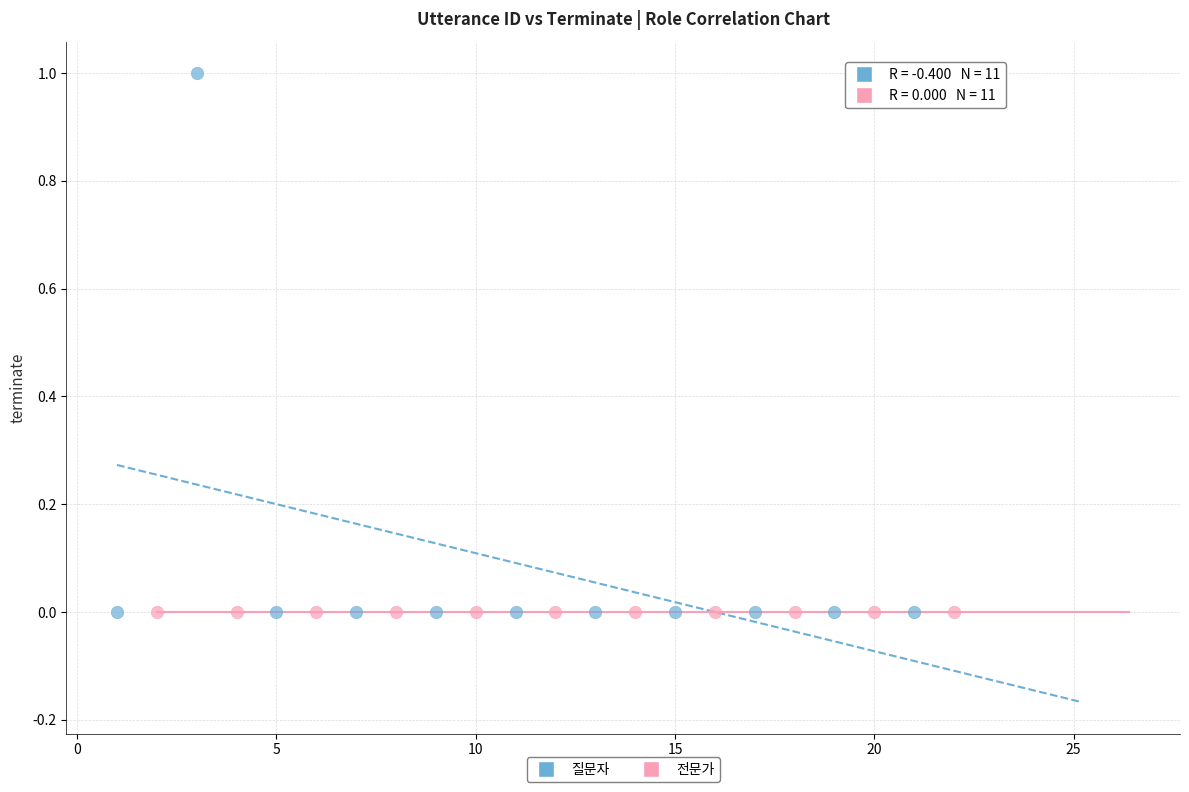

Which series contains the highest Y value?

질문자